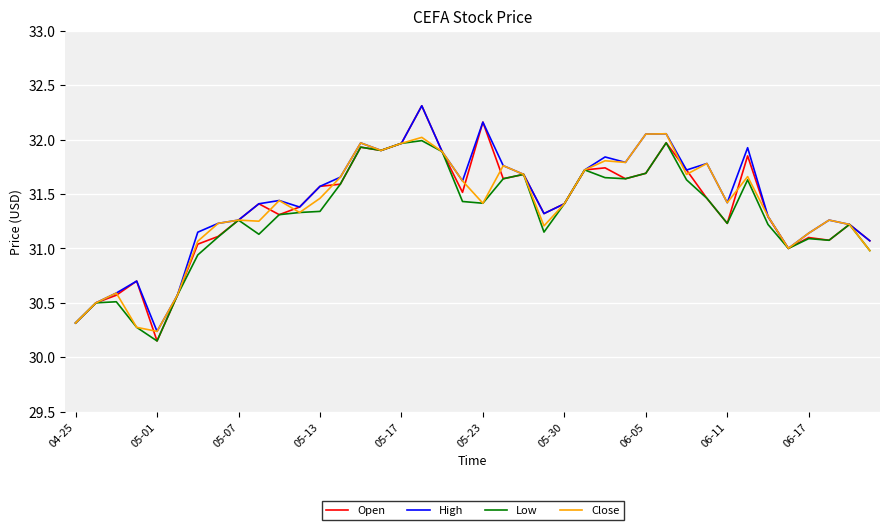

Which series has the widest spread of values?

Open